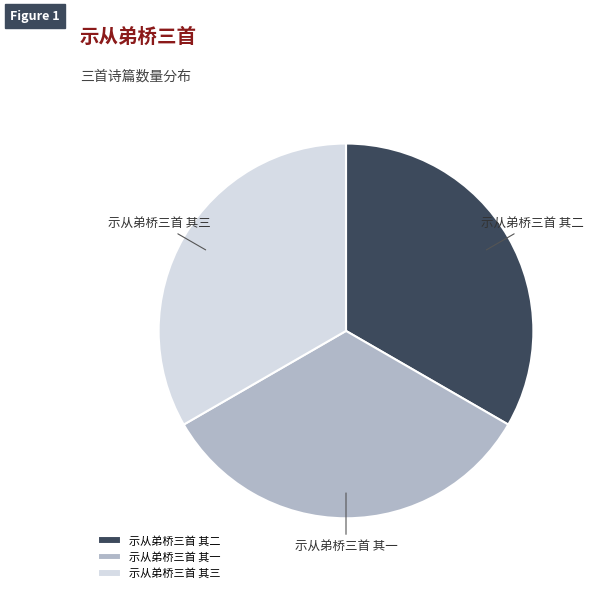

Is it true that 示从弟桥三首 其一 is 23% of the pie?

False